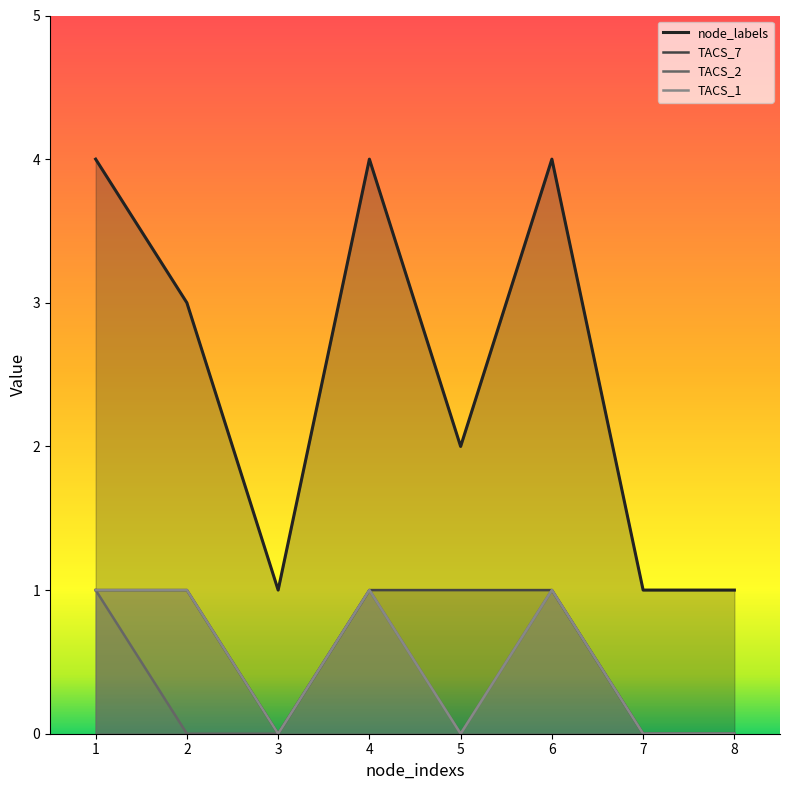

What is the difference between the maximum and minimum values in the TACS_7 series?

1